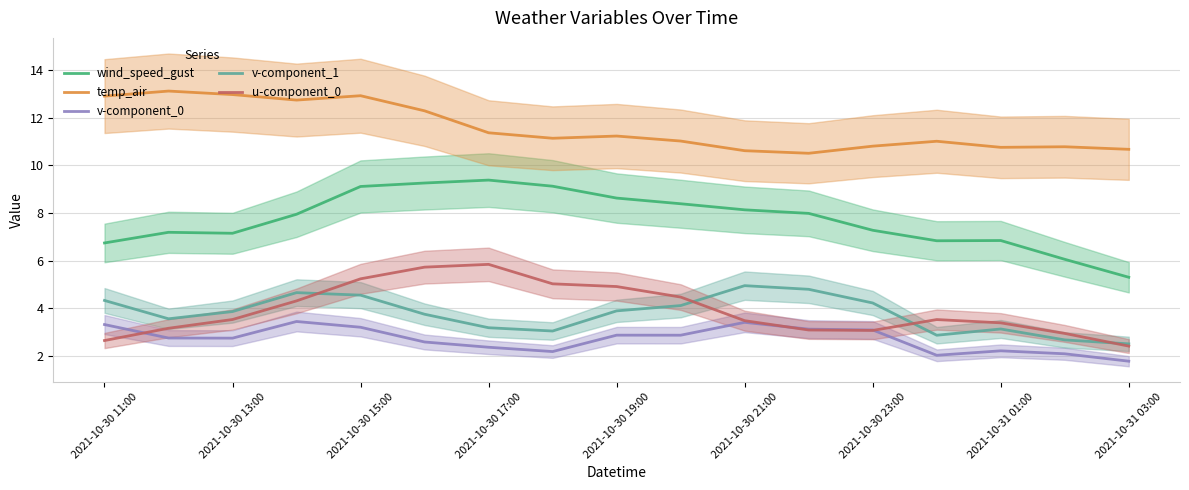

True or false: temp_air has a value of 5.1 at 2021-10-30 23:00.

False